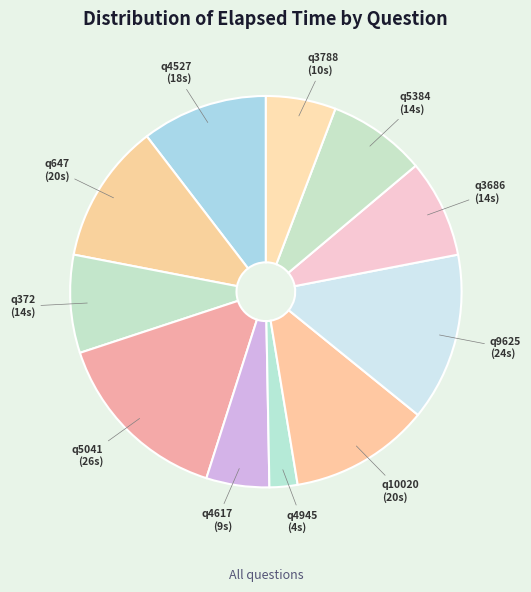

How many slices are in this pie chart?

11